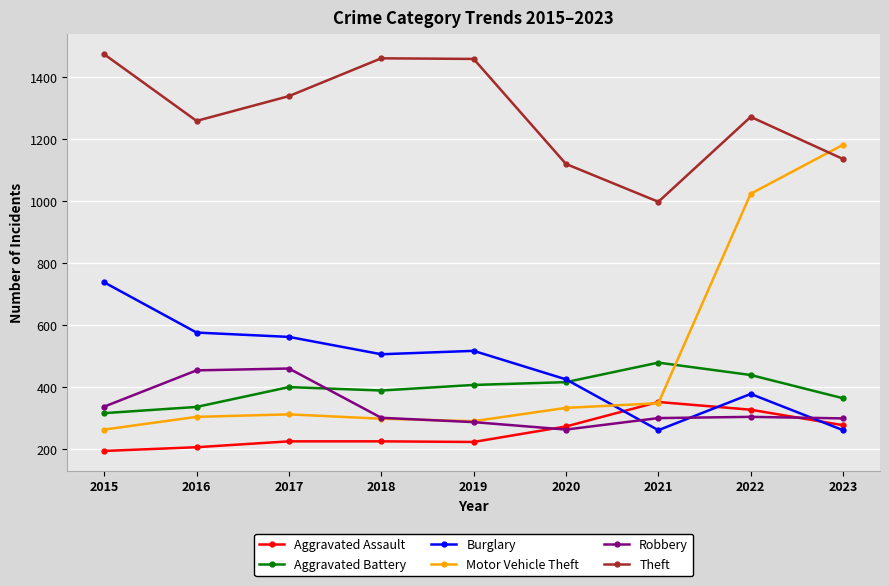

Is it true that Burglary equals 738 at 2015?

True